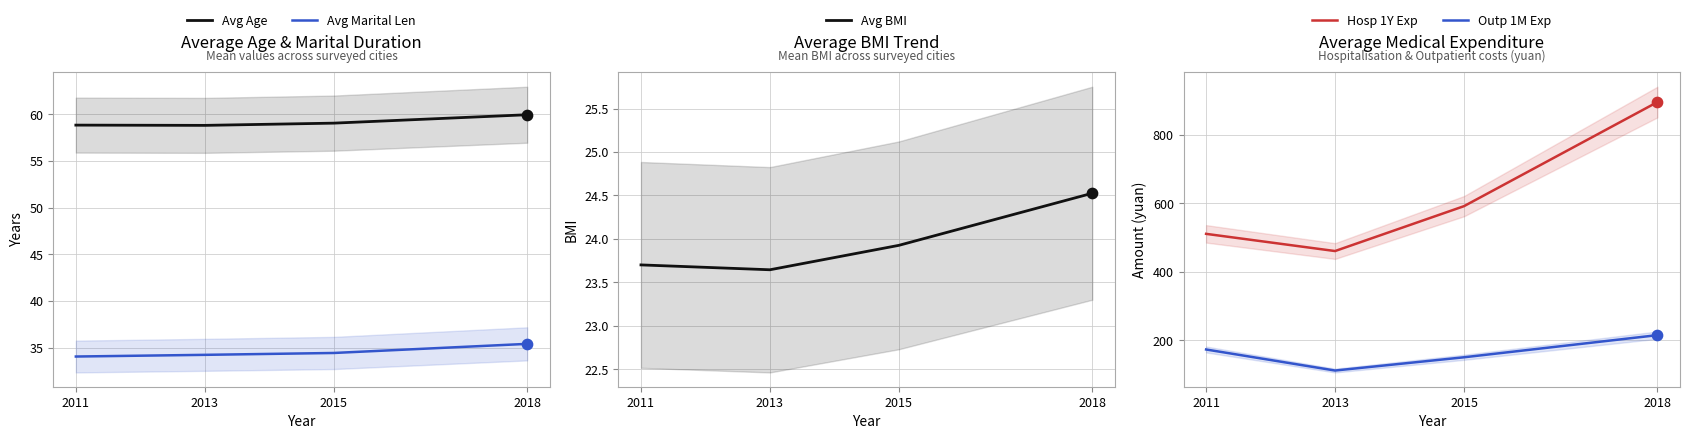

What are all the series names shown in the legend?

Avg Age, Avg Marital Len, Avg BMI, Hosp 1Y Exp, Outp 1M Exp